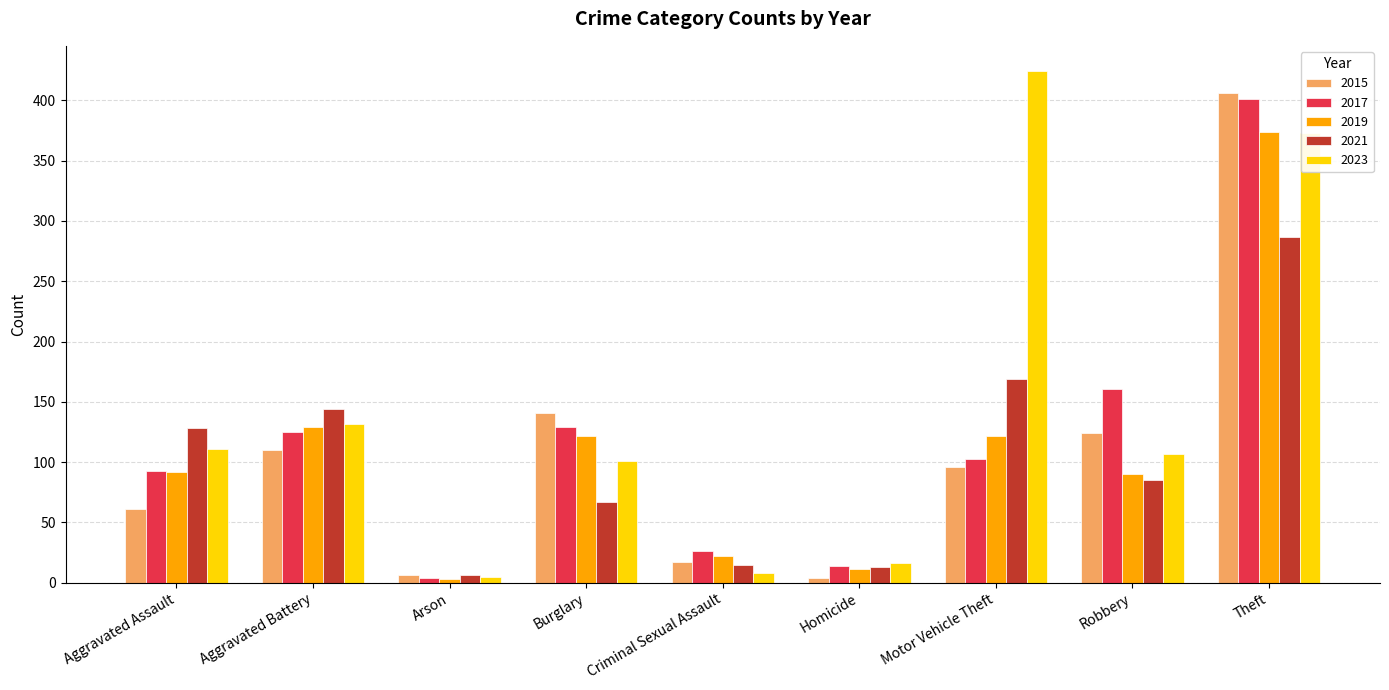

Which series has the largest range (max minus min)?

2023